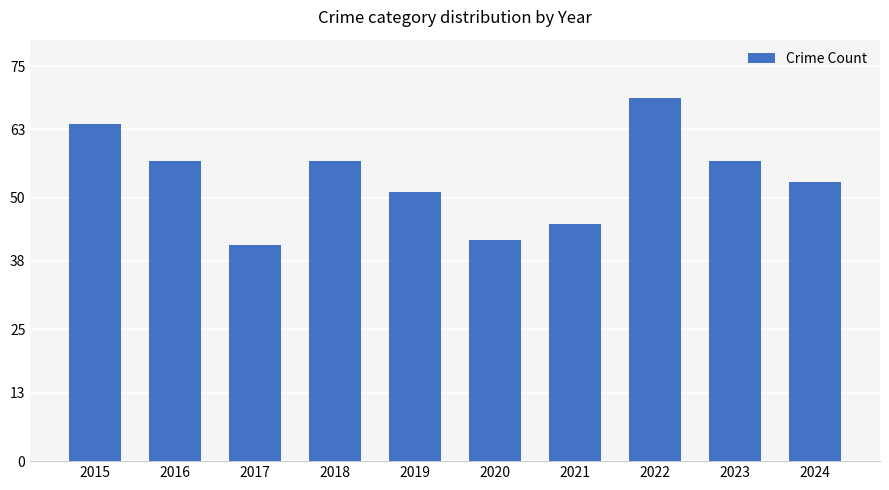

Between 2016 and 2024, which is larger?

2016